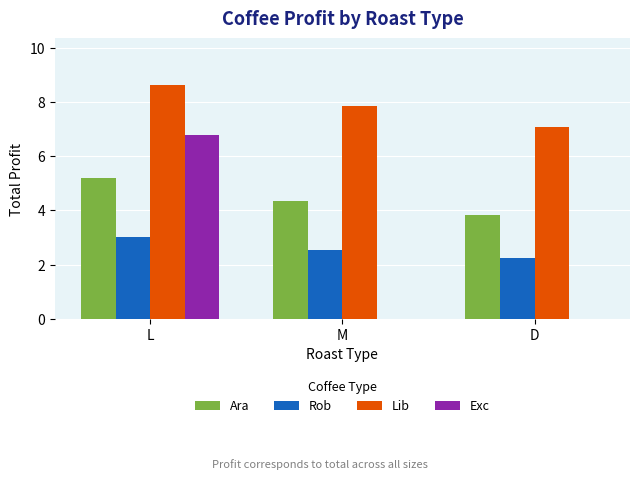

Reading left to right, extract all data points from this chart.

Ara: 5.2	4.3	3.8
Rob: 3.0	2.5	2.2
Lib: 8.6	7.9	7.1
Exc: 6.8	0.0	0.0